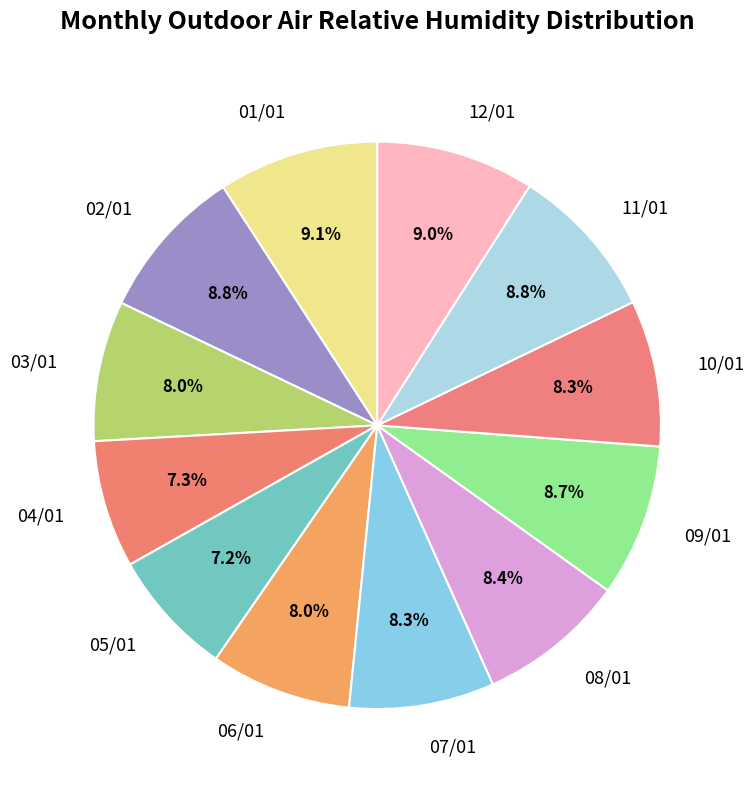

How many slices are in this pie chart?

12